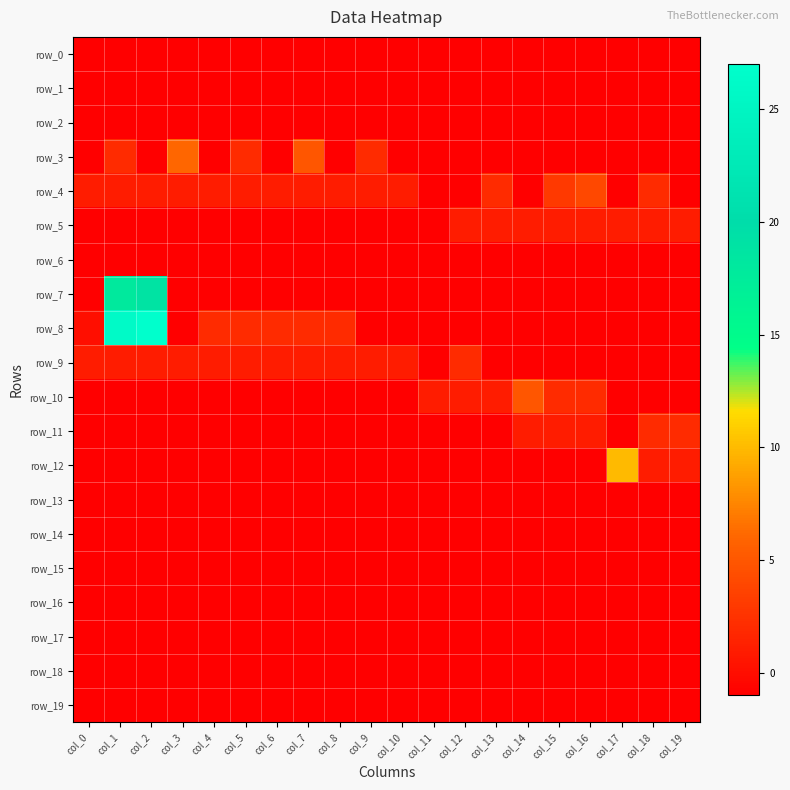

Which series changed the most between col_6 and col_17?

row_12